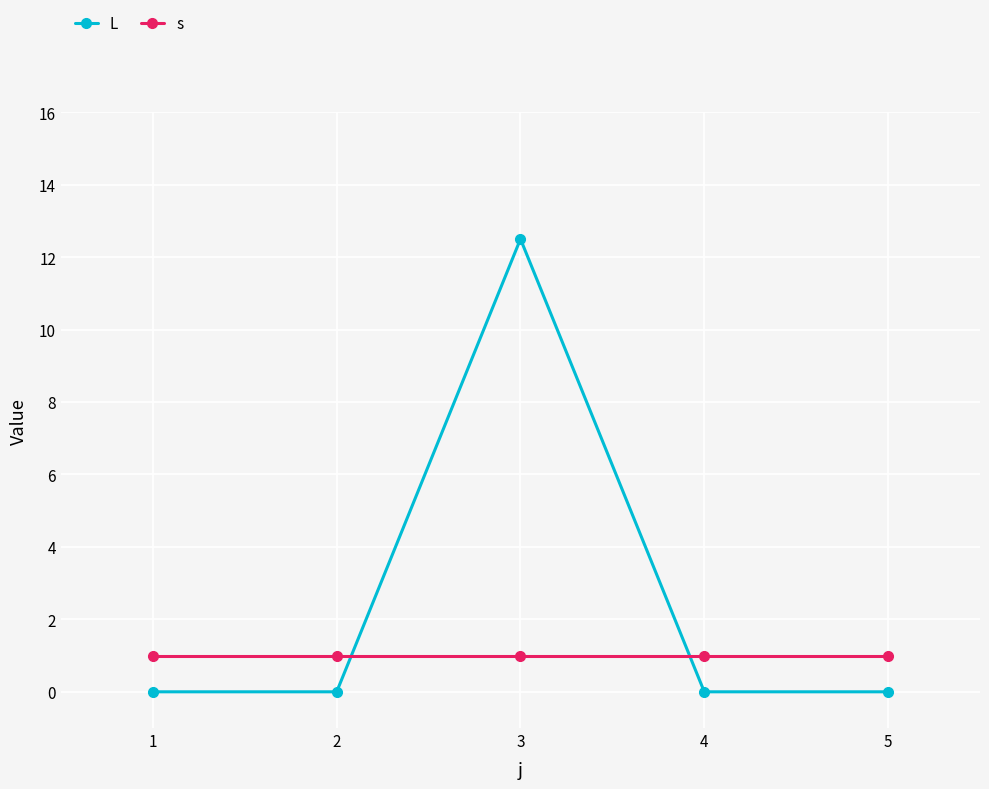

How many data points does each series have?

5